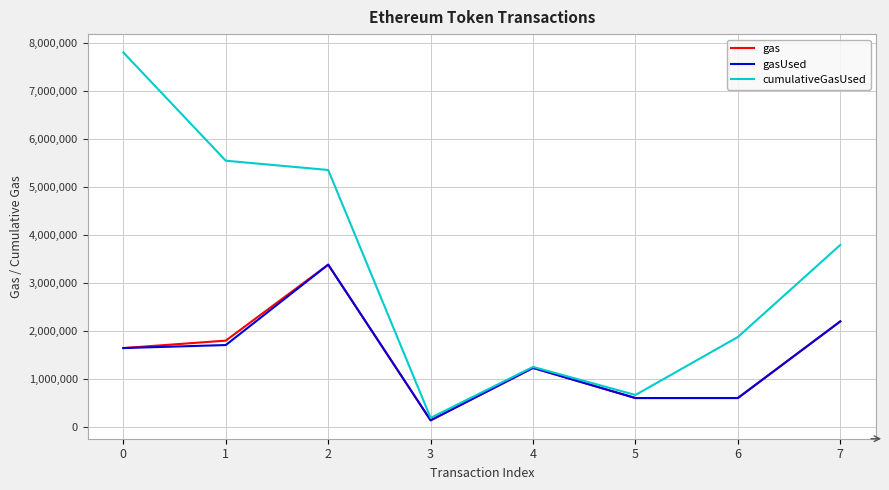

How many values in the gasUsed series are below 1645193?

4